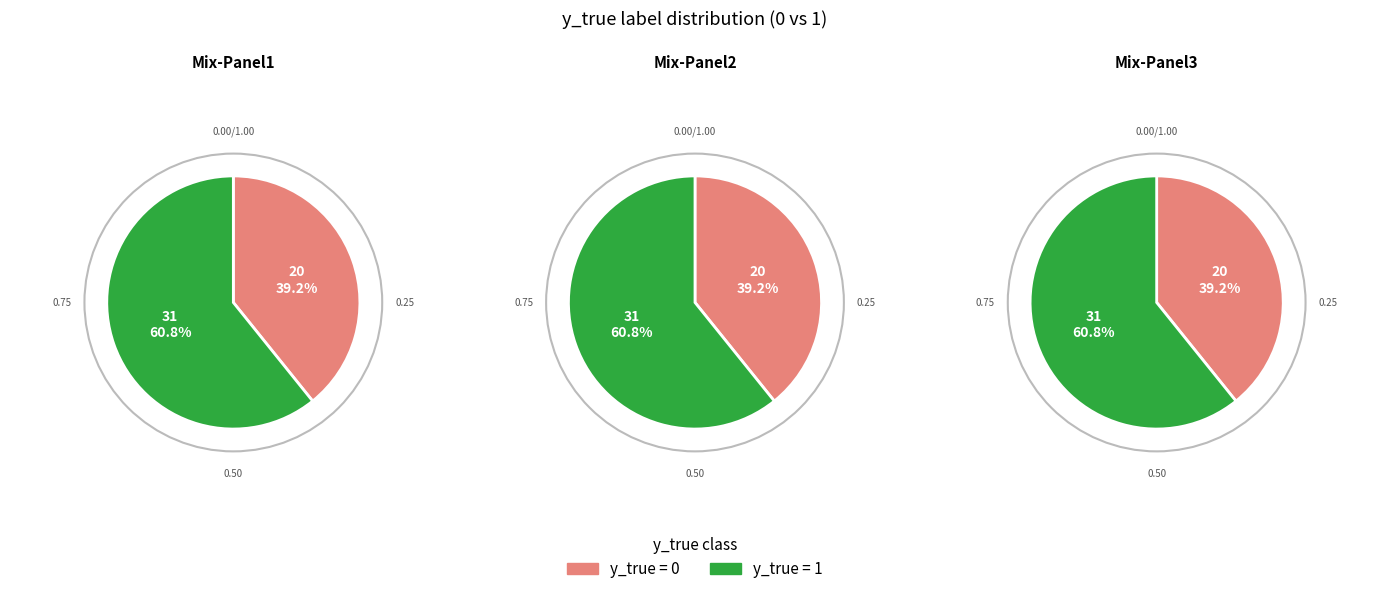

Is it true that 1 is 61% of the pie?

True